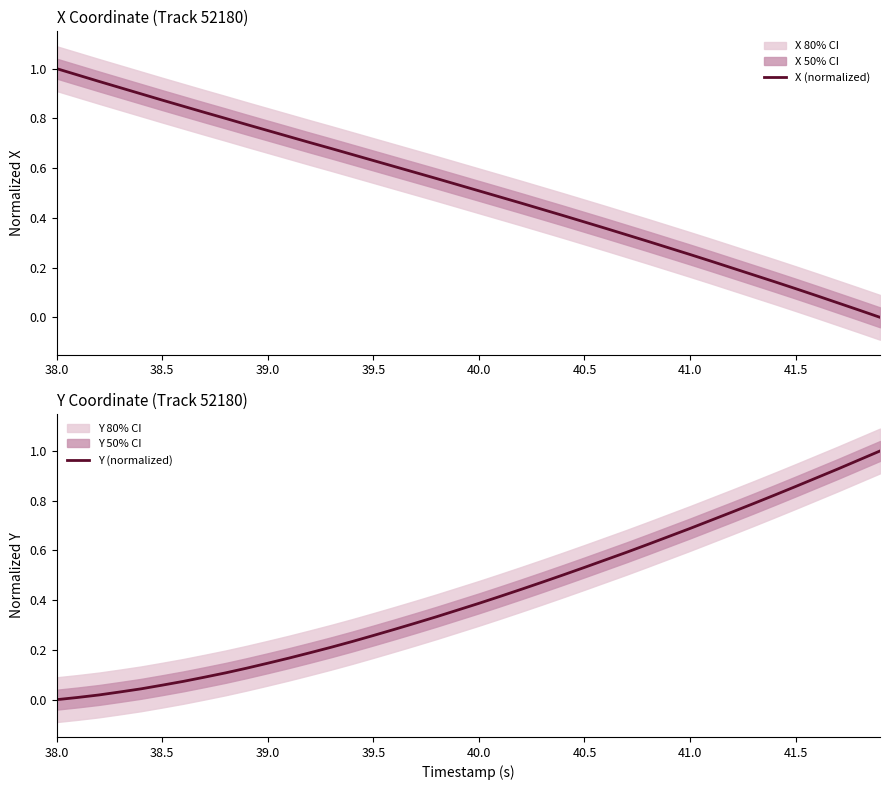

How many lines are shown in the chart?

2